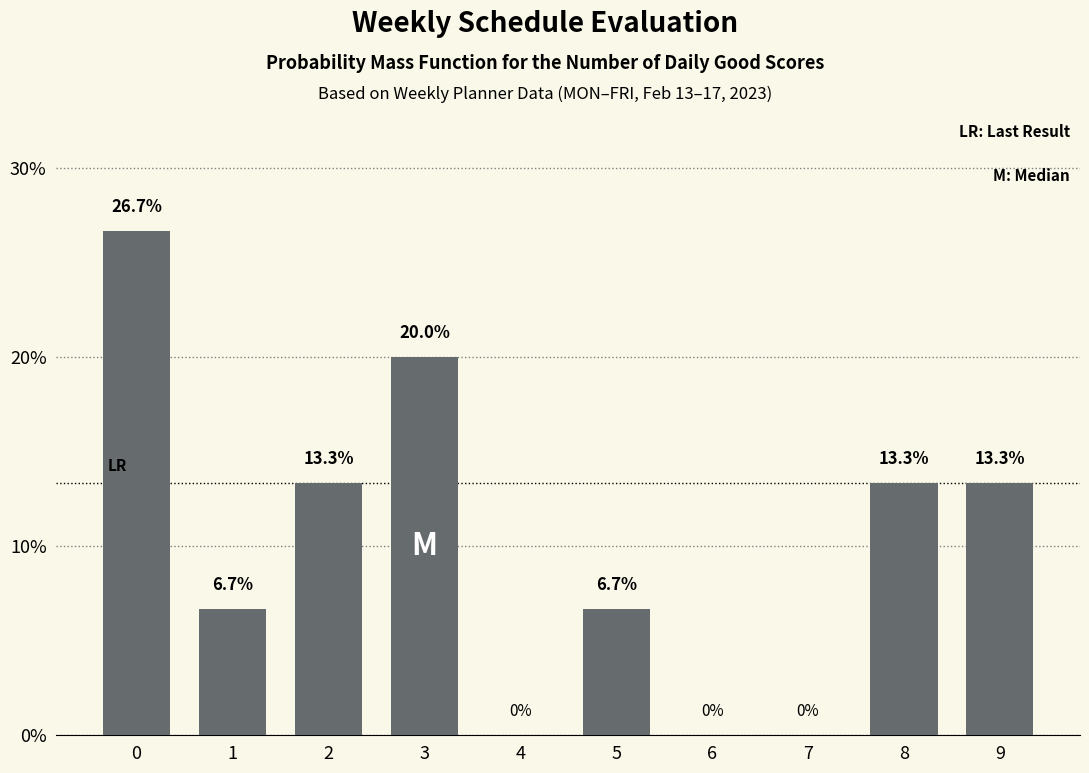

Reading left to right, transcribe all the data shown in this chart.

0=26.7	1=6.7	2=13.3	3=20.0	4=0.0	5=6.7	6=0.0	7=0.0	8=13.3	9=13.3